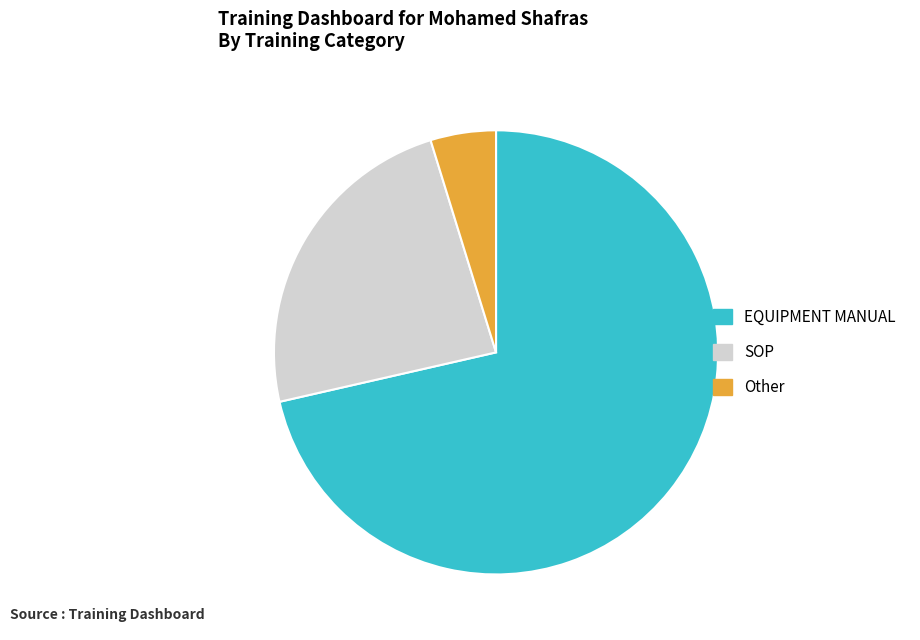

Which category has the biggest portion of the pie?

EQUIPMENT MANUAL